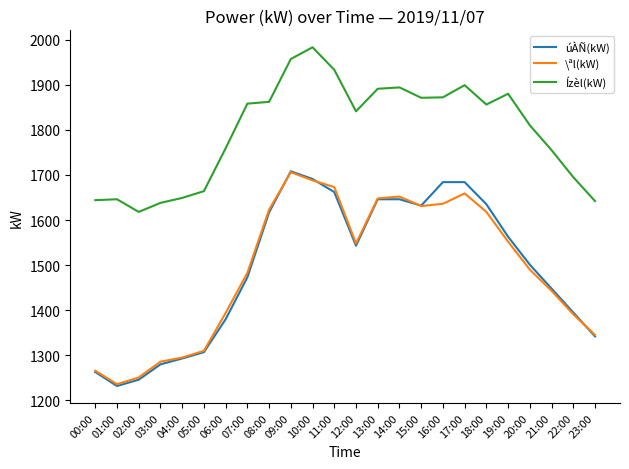

Rank the series at 16:00 from lowest to highest value.

\ªl(kW), úÀÑ(kW), Ízèl(kW)